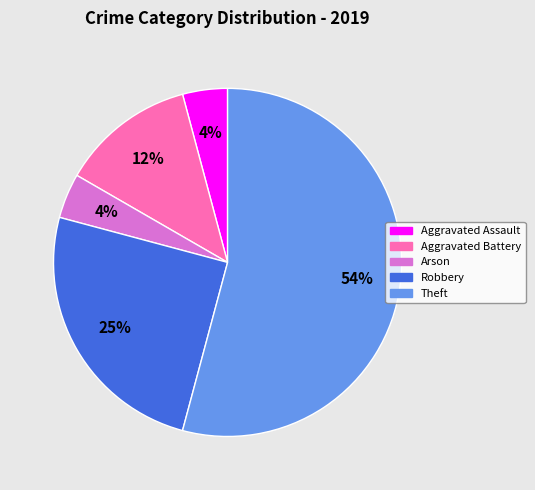

Is the sum of Aggravated Assault and Theft greater than half?

Yes